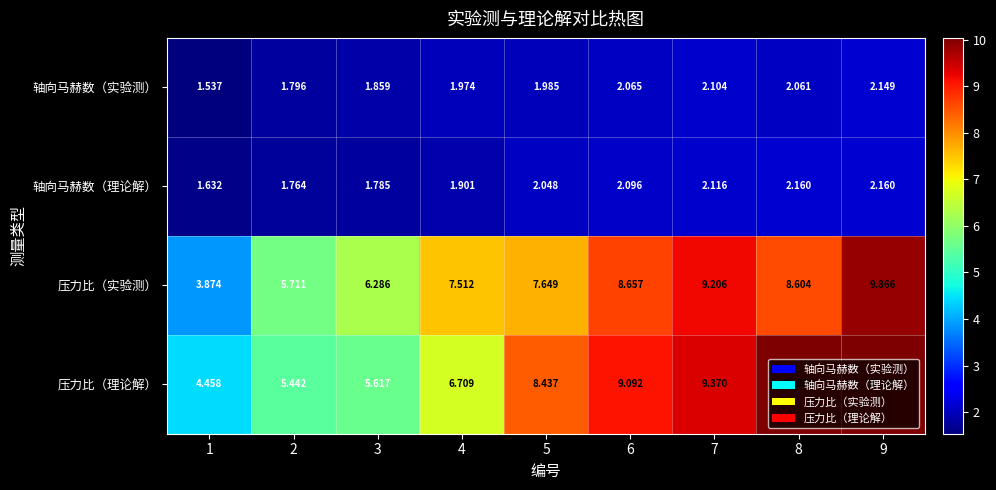

Which series changed the most between 1 and 9?

压力比（实验测）